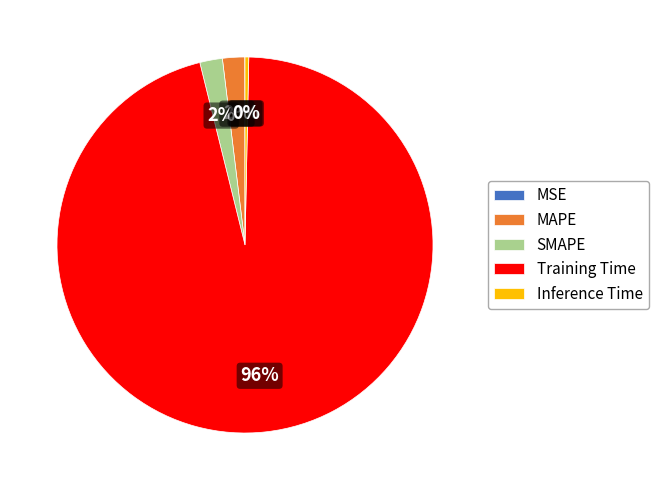

True or false: SMAPE accounts for 2% of the total.

True